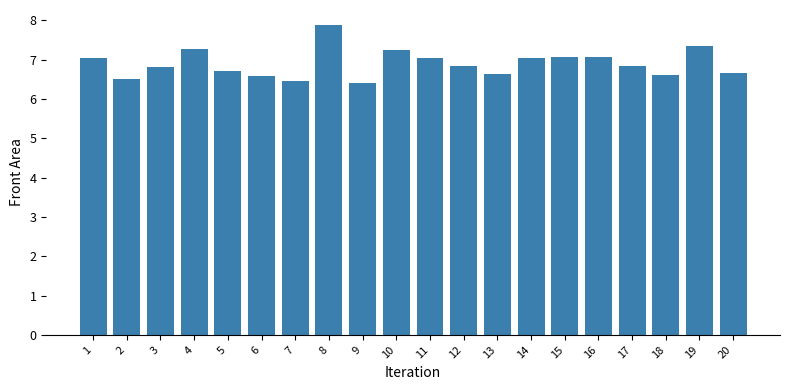

Read the value at 20.

6.7